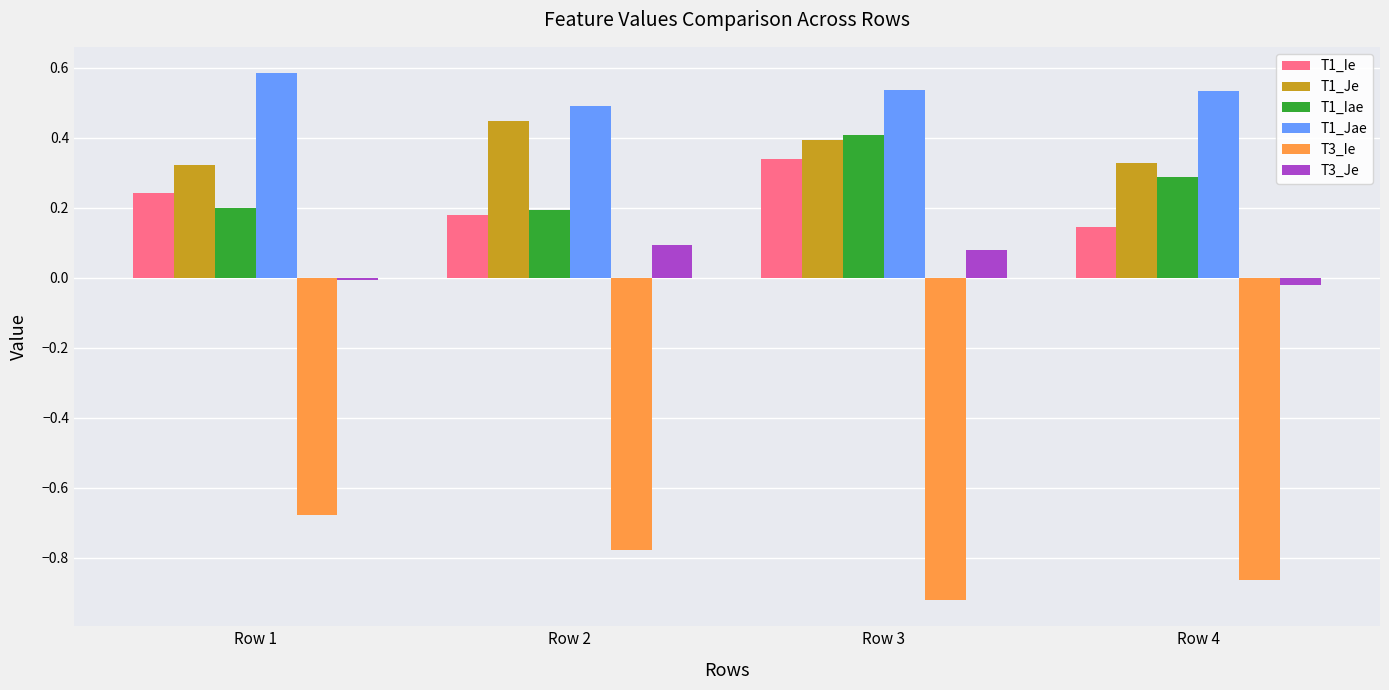

At Row 1, list the series in order from largest to smallest.

T1_Jae, T1_Je, T1_Ie, T1_Iae, T3_Je, T3_Ie